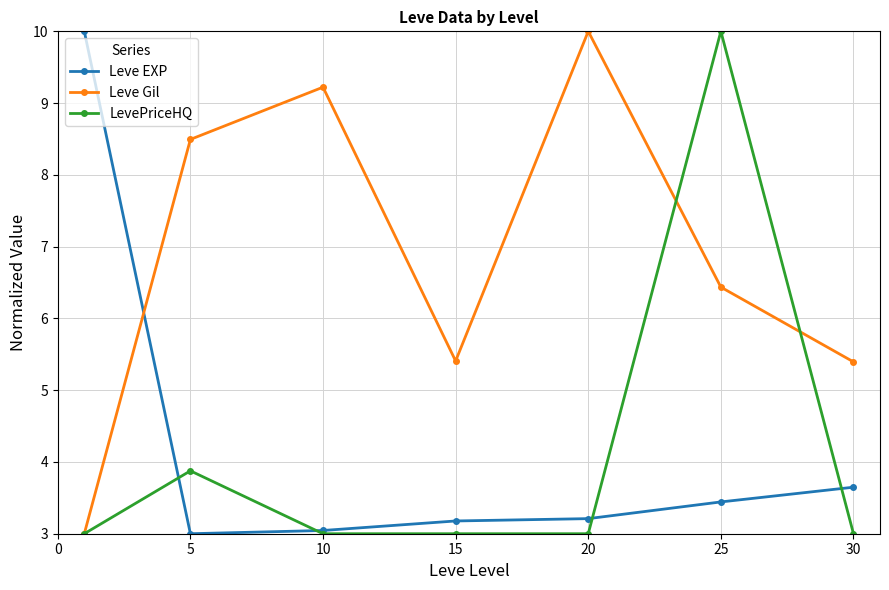

True or false: Leve EXP has more than 2 interior local peaks.

False